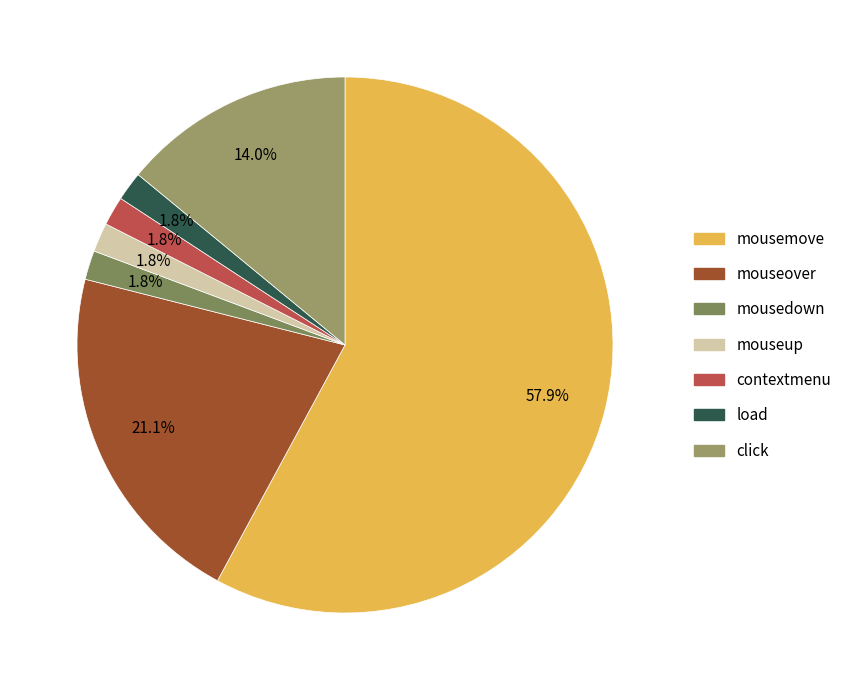

What percentage do mousemove and click together represent?

71.9%